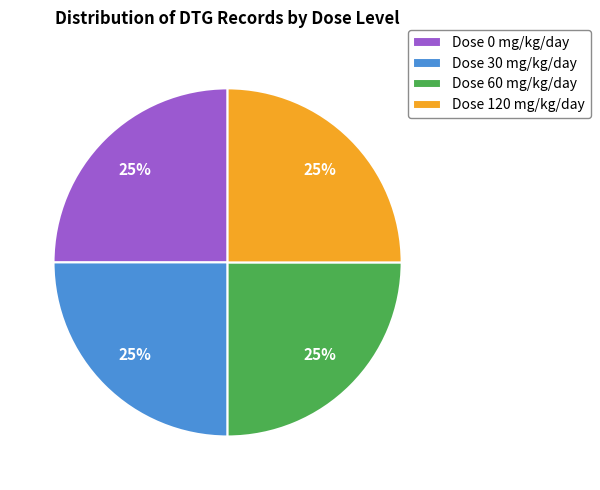

To the nearest percent, what is the difference between the largest and smallest slice percentages?

0%